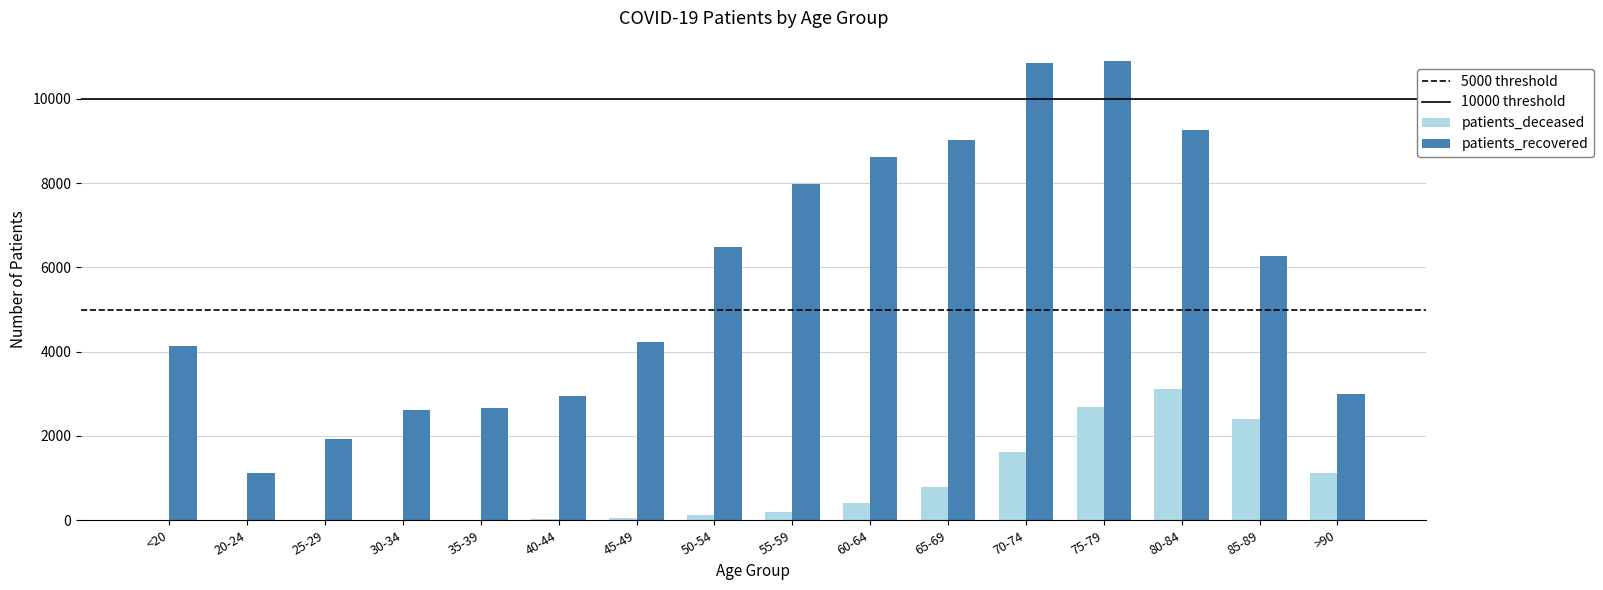

Between <20 and 65-69, which series saw the biggest shift?

patients_recovered